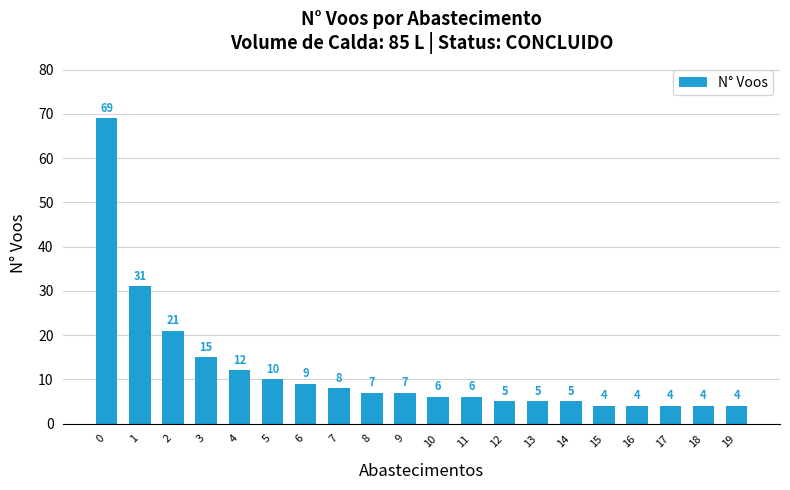

Are the bars horizontal?

No